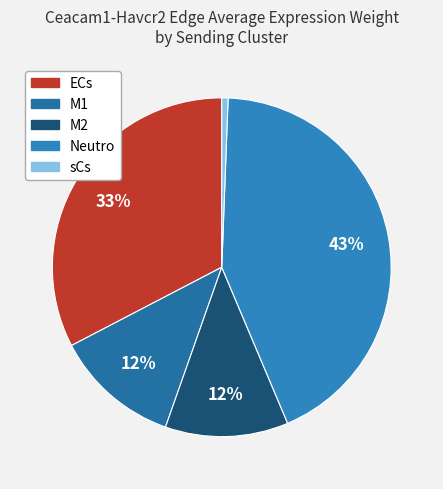

Does M2 account for over 50% of the chart?

No